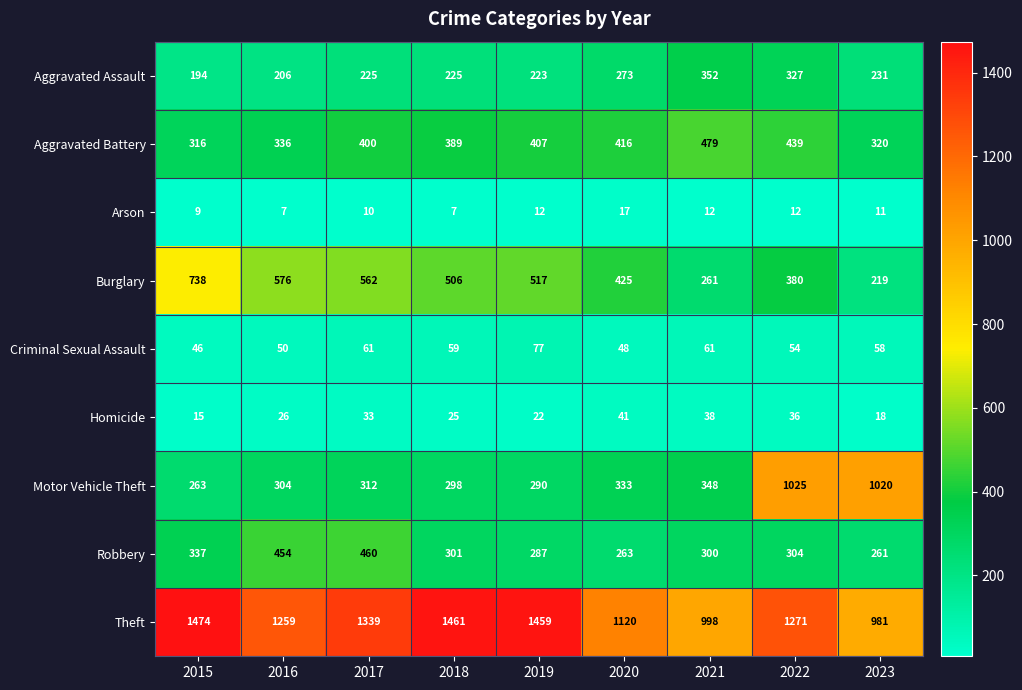

How many series are shown in this chart?

9